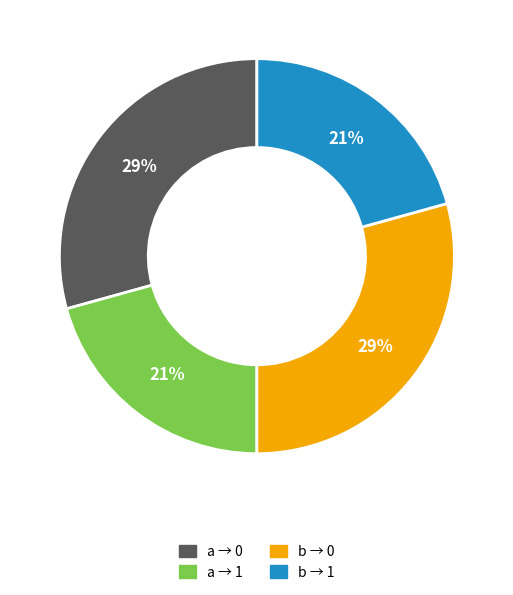

True or false: b → 0 accounts for 29% of the total.

True